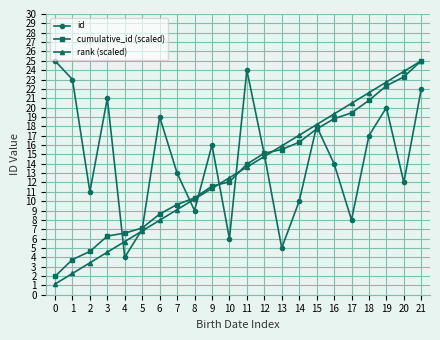

What is the difference between the second highest and minimum values in the cumulative_id (scaled) series?

21.3